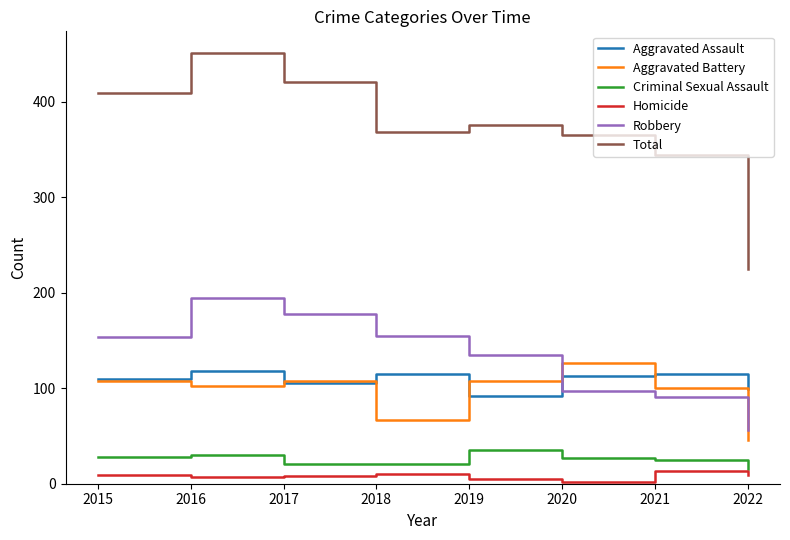

True or false: Total and Criminal Sexual Assault intersect in this chart.

False